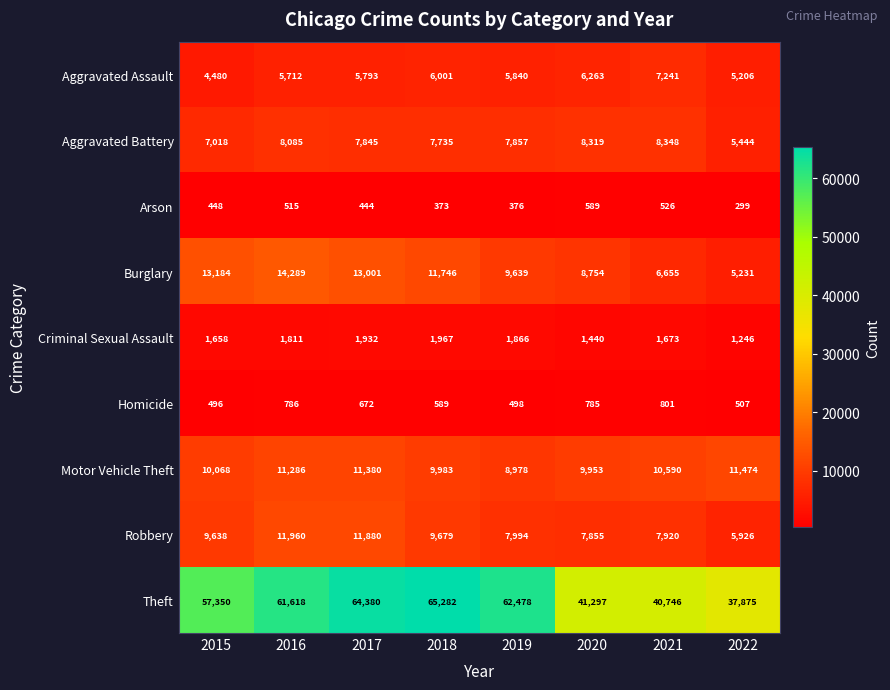

Is it true that Aggravated Assault equals 6001 at 2018?

True